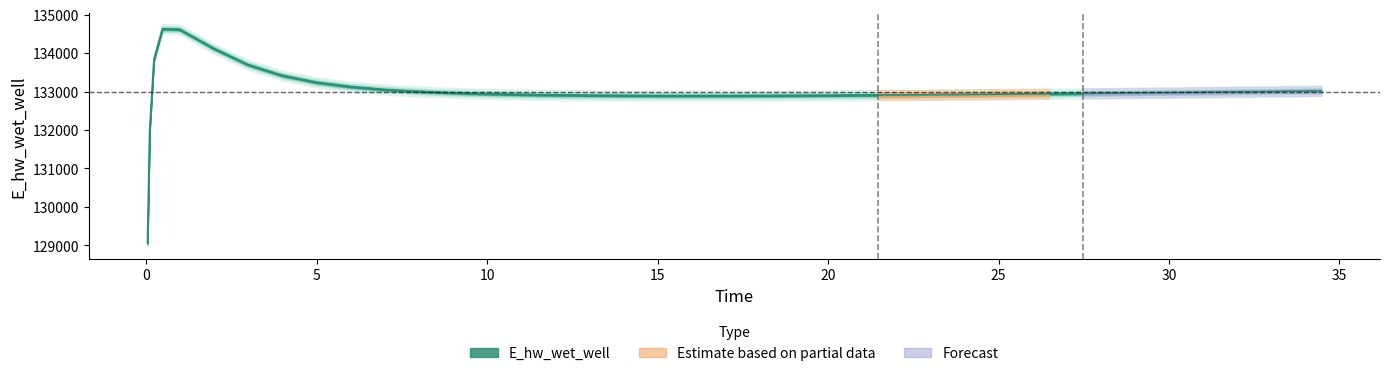

How many lines are shown in the chart?

1